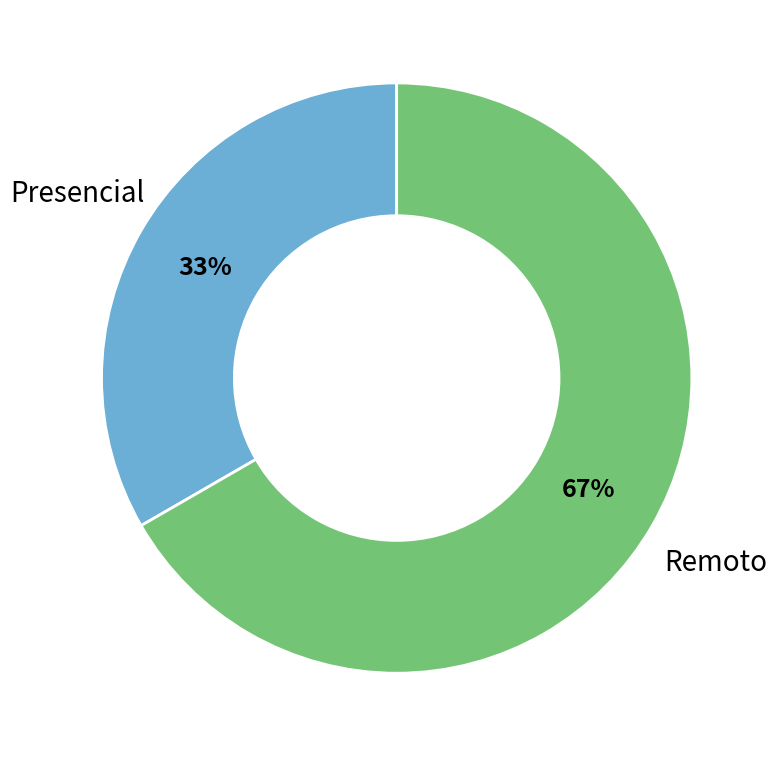

What is the smallest slice in the pie chart?

Presencial